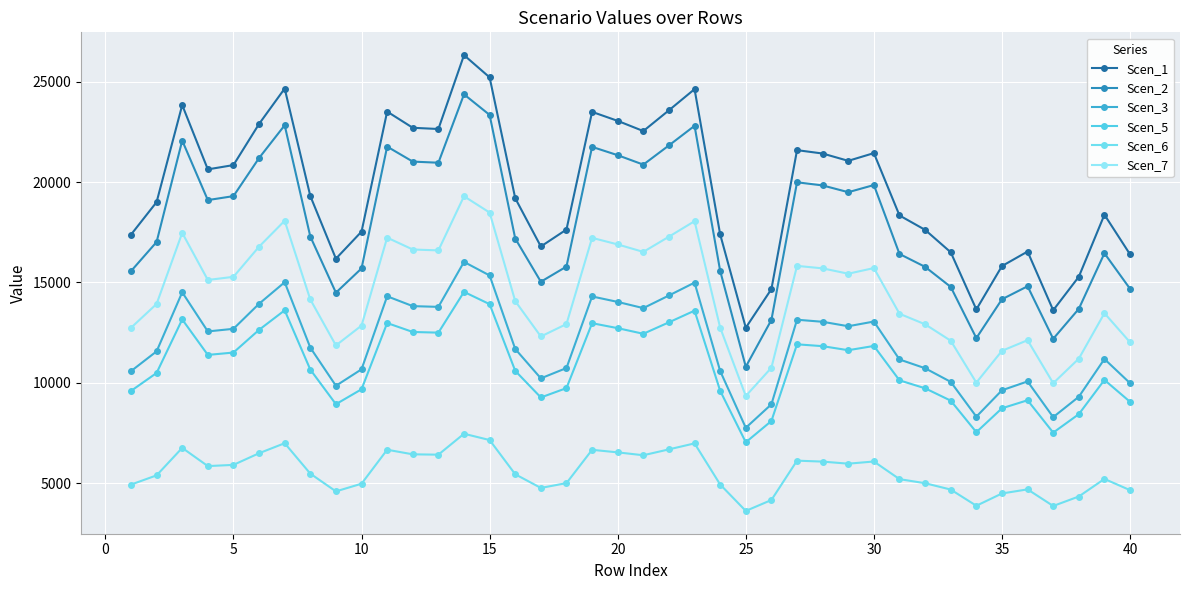

How many values in the Scen_3 series are below 11751?

20